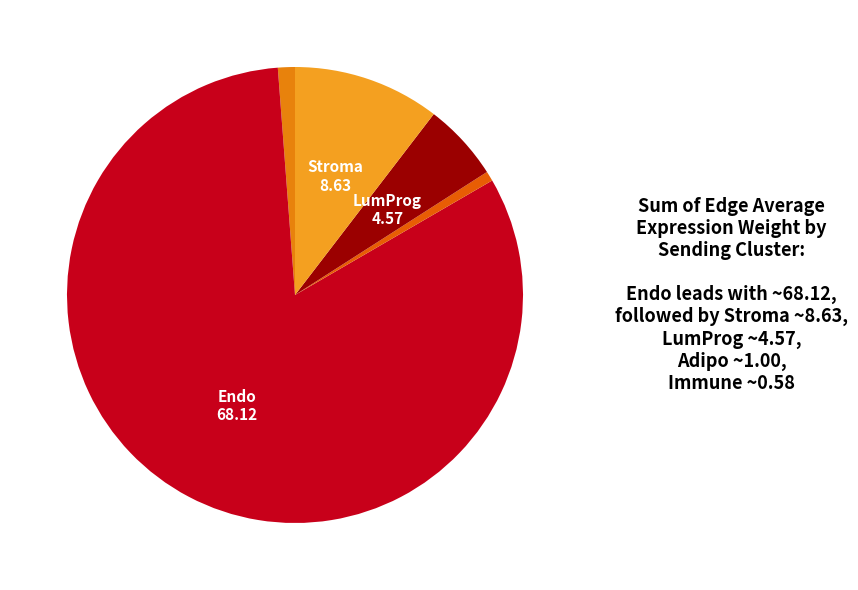

How many segments does this pie chart have?

5